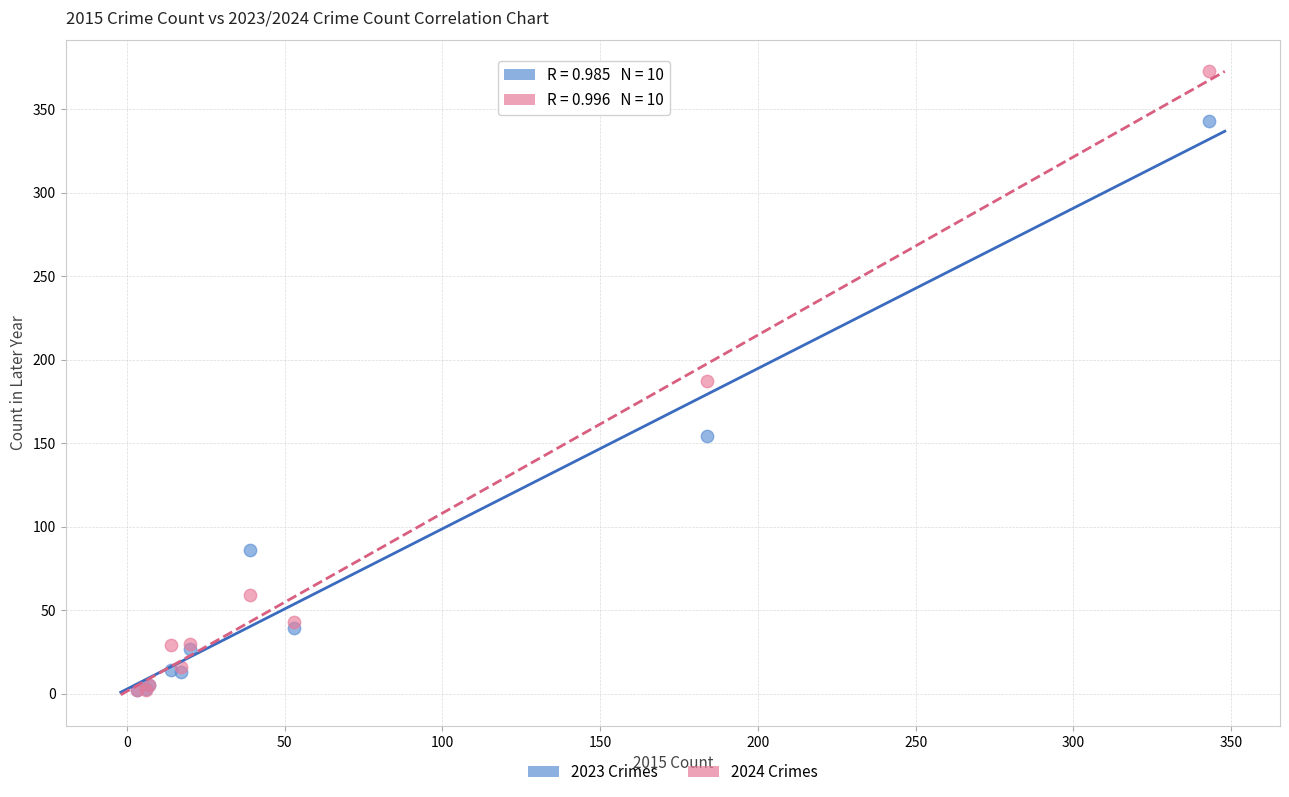

Which series reaches the maximum Y coordinate?

2024 Crimes